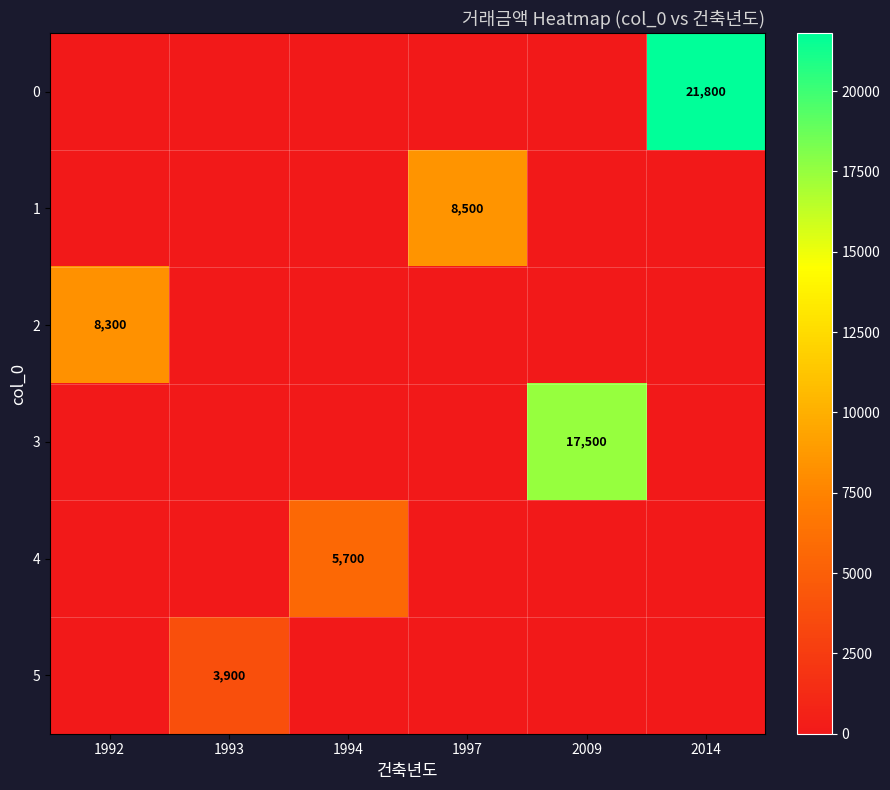

The 4 series shows 5700 at 1994. True or false?

True